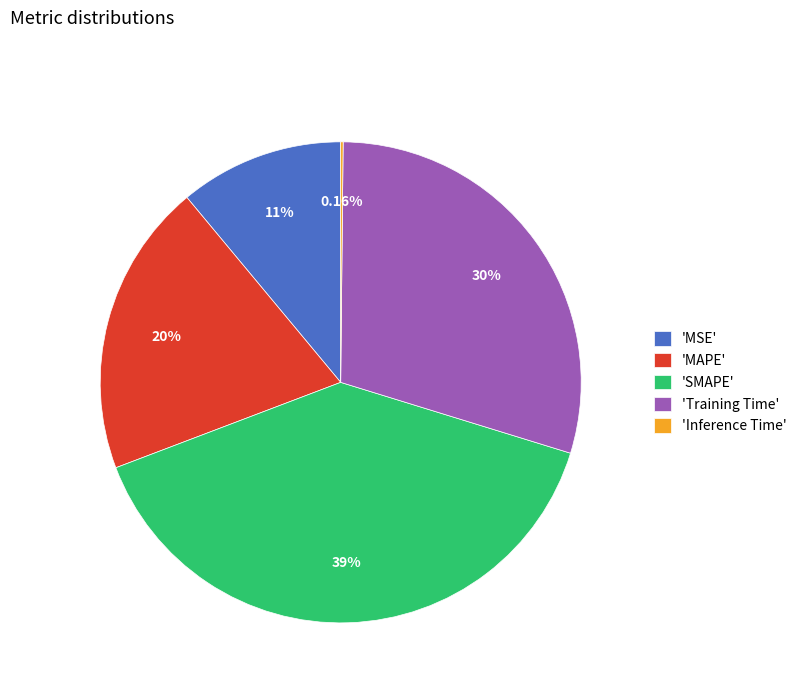

Which category has the biggest portion of the pie?

'SMAPE'